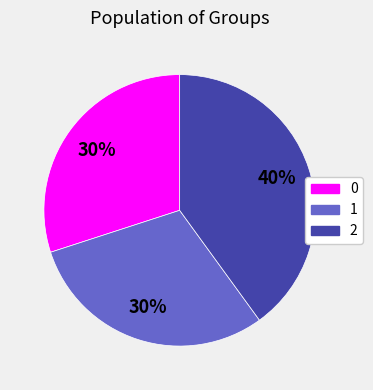

To the nearest percent, what is the combined percentage of 2 and 1?

70%